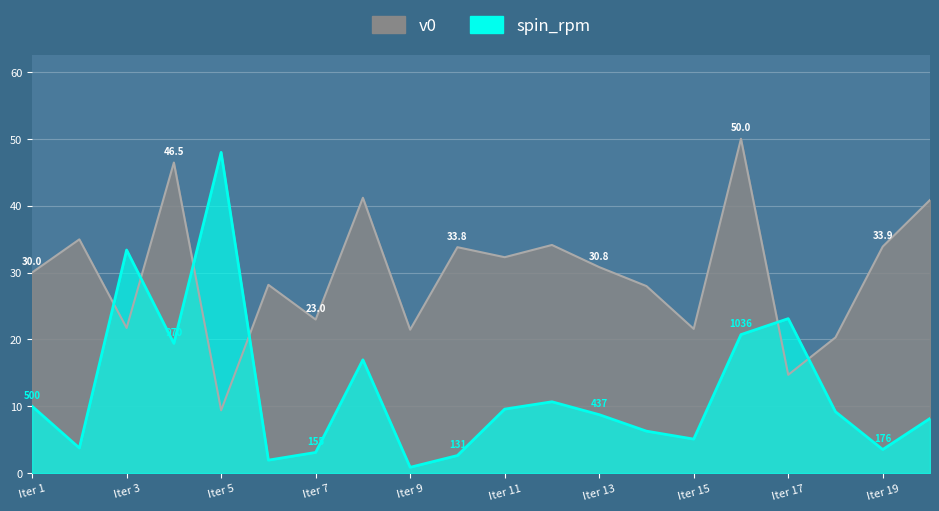

Read the v0 value at Iter 9.

21.4